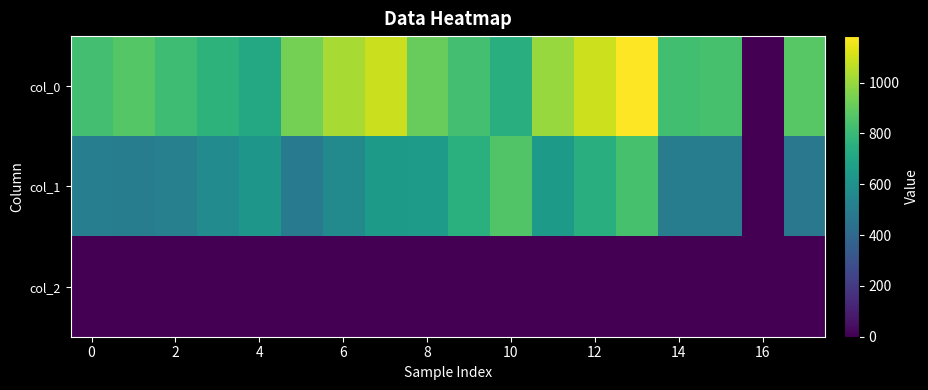

Count the number of data series in this chart.

3